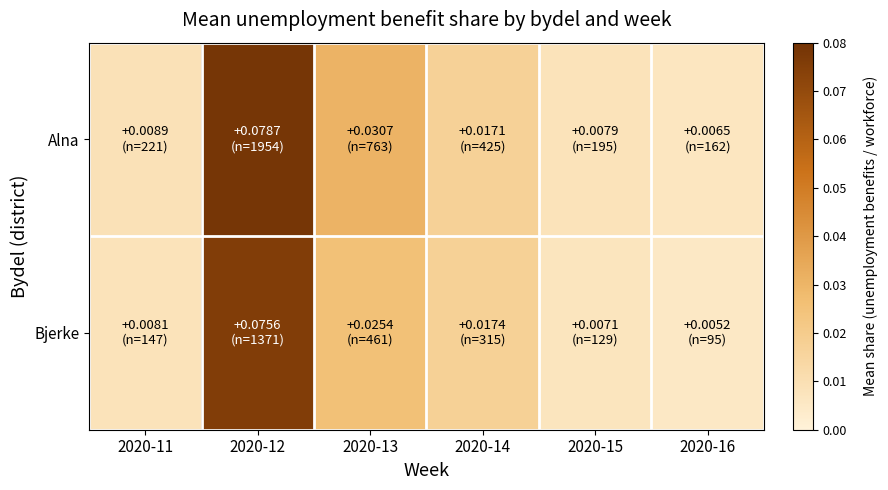

Which has a higher value, 2020-14 or 2020-16?

2020-14